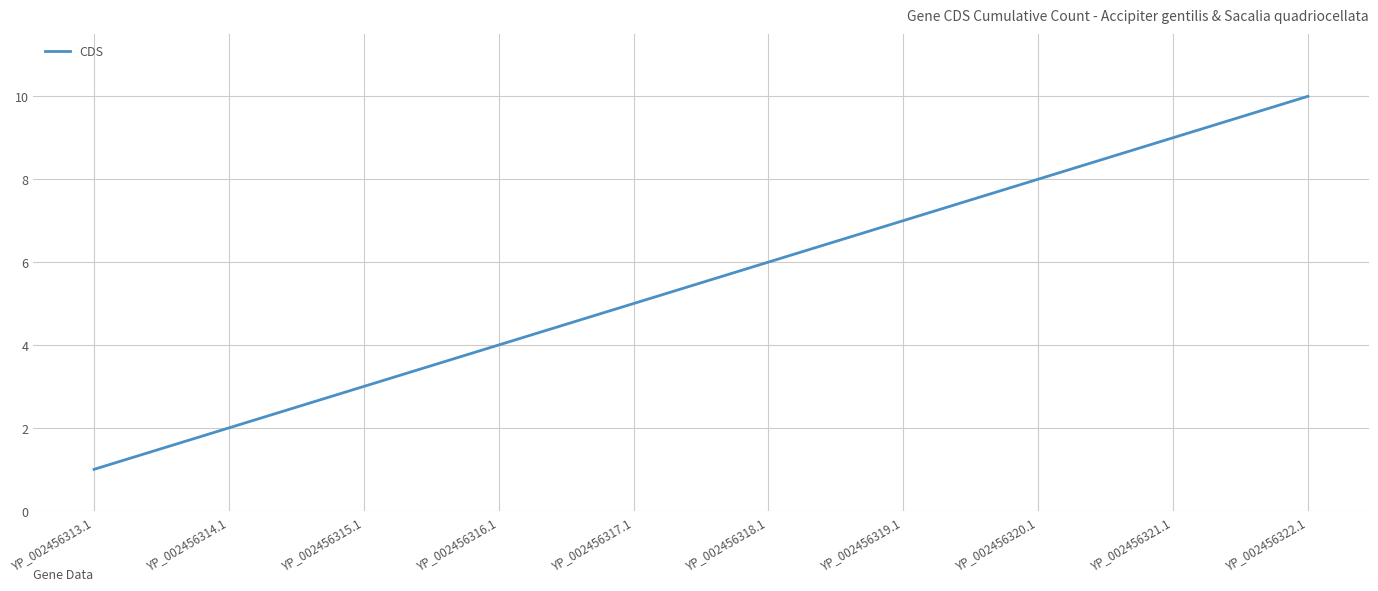

How many values are between 3 and 8?

6